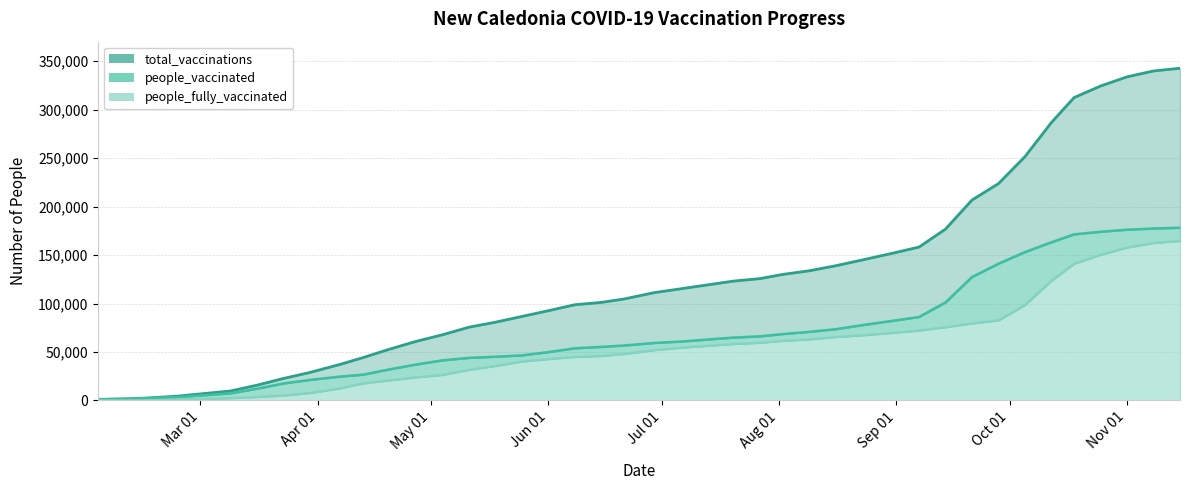

True or false: people_vaccinated and total_vaccinations cross at least once.

False